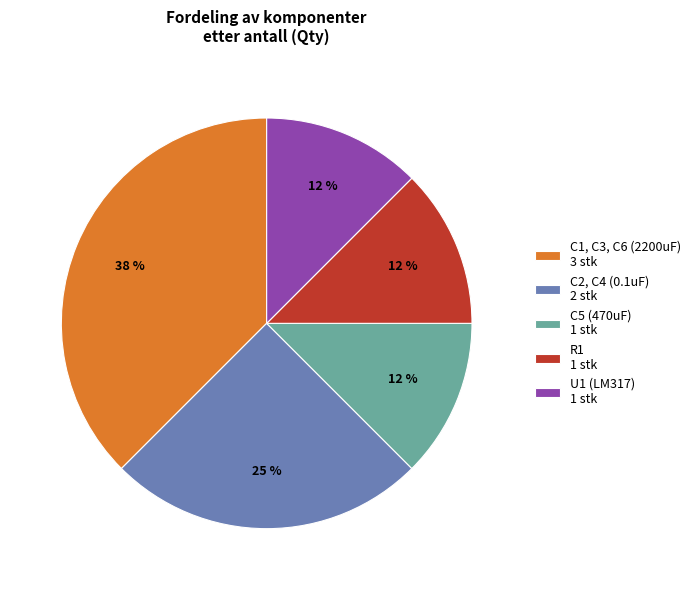

Is it true that C5 (470uF) 1 stk is 24% of the pie?

False